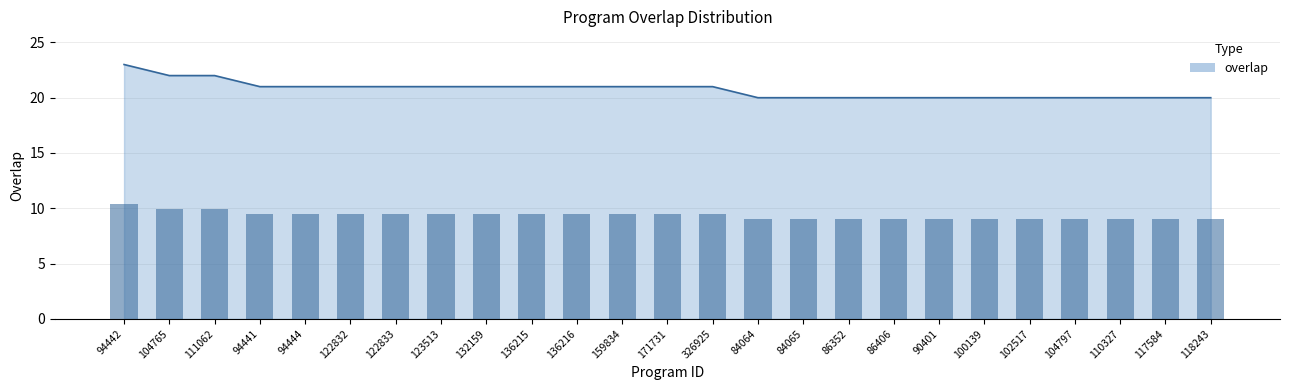

List the labels in order of value, largest first.

94442, 104765, 111062, 94441, 94444, 122832, 122833, 123513, 132159, 136215, 136216, 159834, 171731, 326925, 84064, 84065, 86352, 86406, 90401, 100139, 102517, 104797, 110327, 117584, 118243